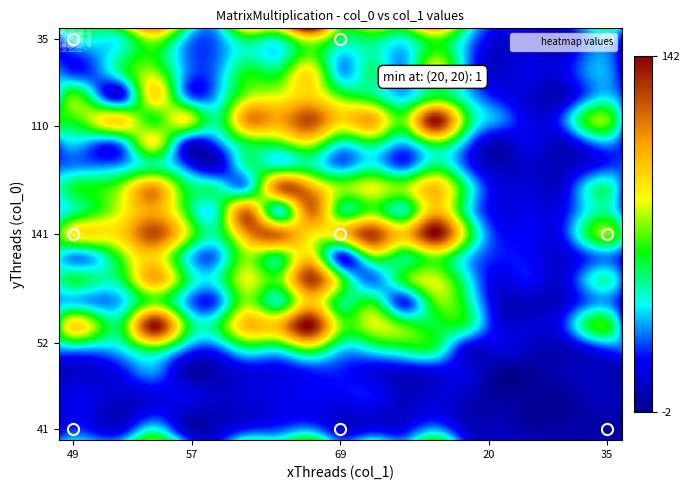

What is the sum of all 13 values?

183